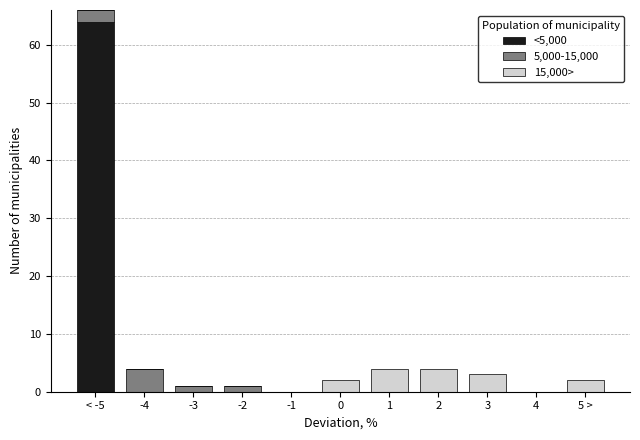

At which category is the sum across all series the highest?

< -5